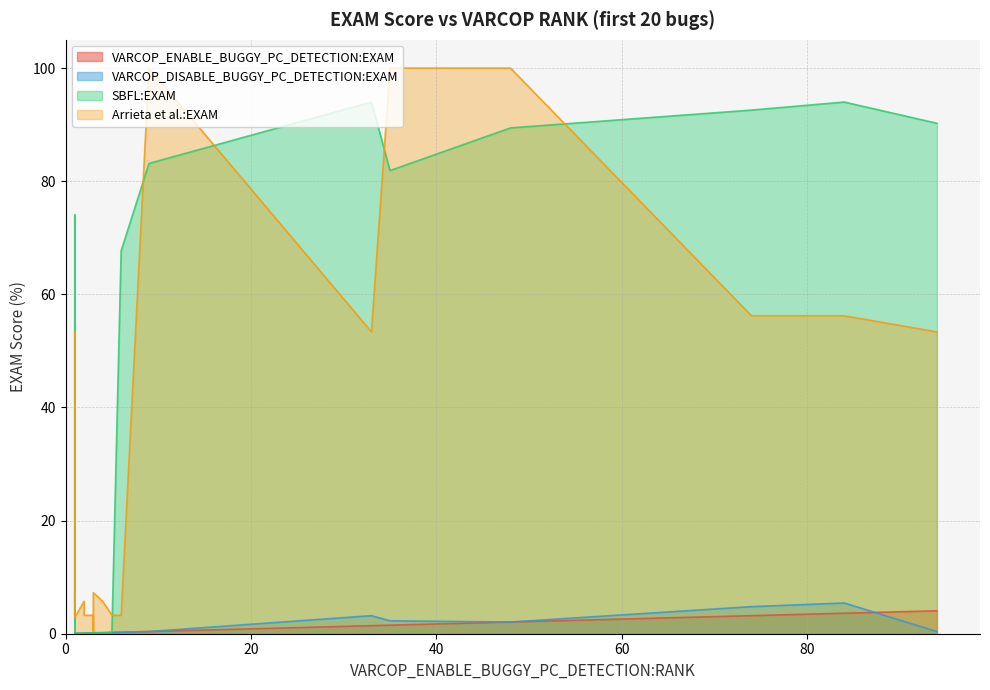

Where is the first local minimum for VARCOP_ENABLE_BUGGY_PC_DETECTION:EXAM?

1